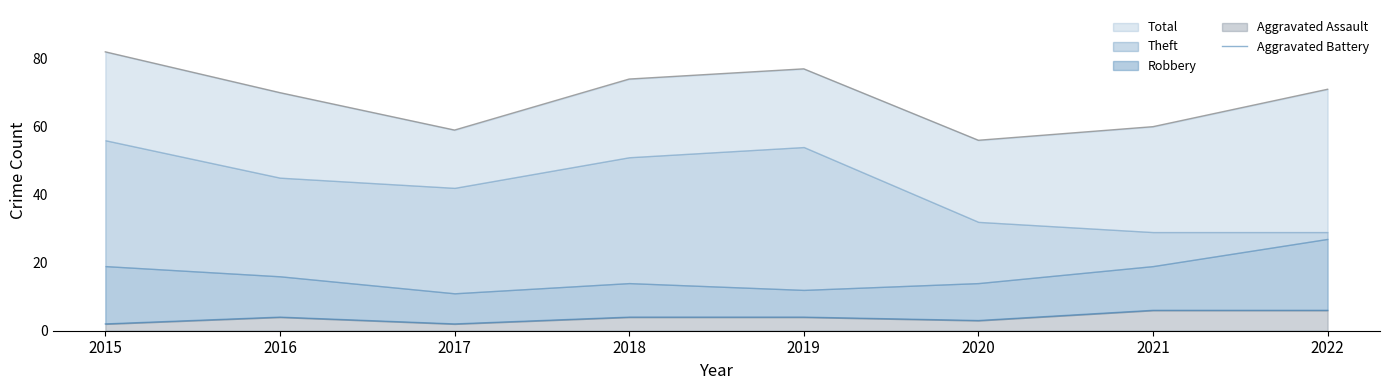

What is the difference between the maximum and minimum values?

4